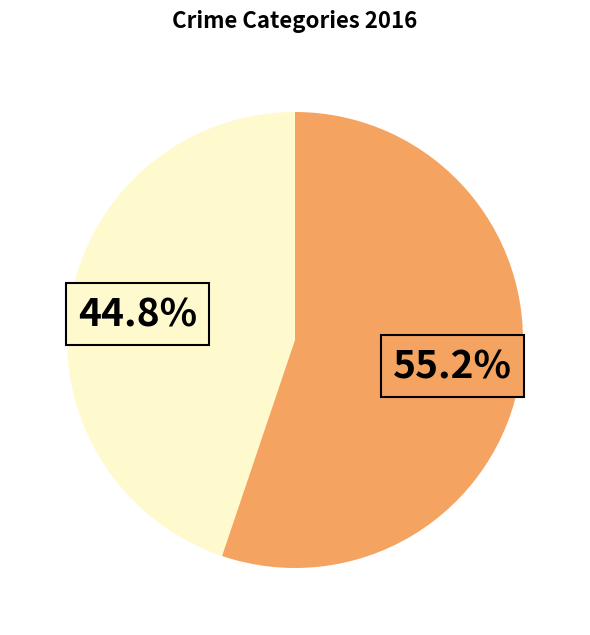

Is there a majority slice in this chart?

Yes